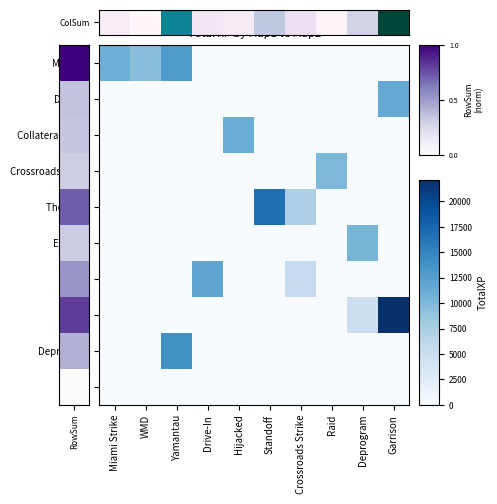

Count the number of data series in this chart.

10